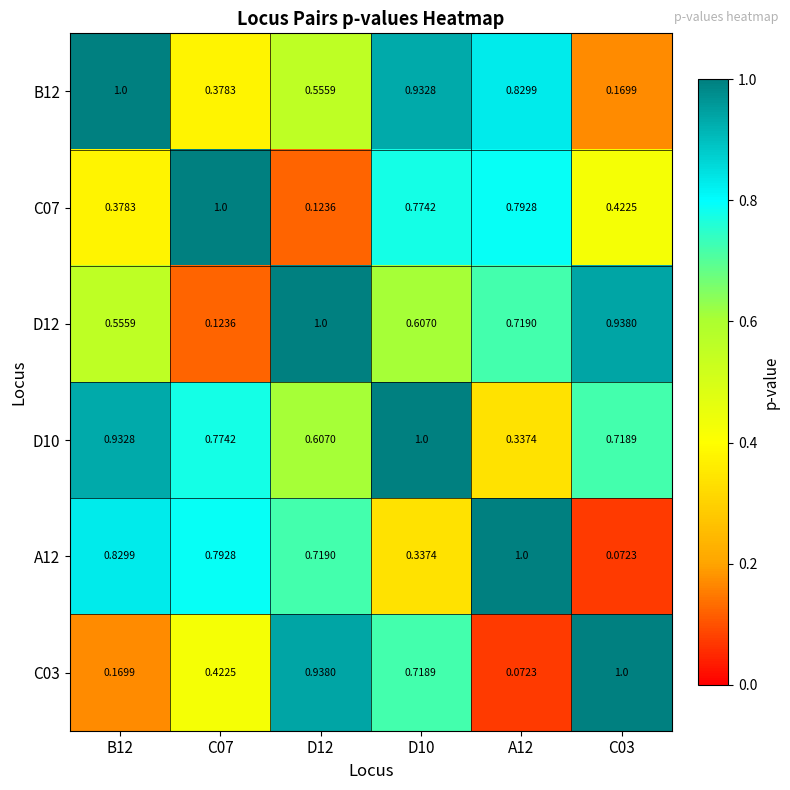

Between B12 and D12, which series saw the biggest shift?

C03